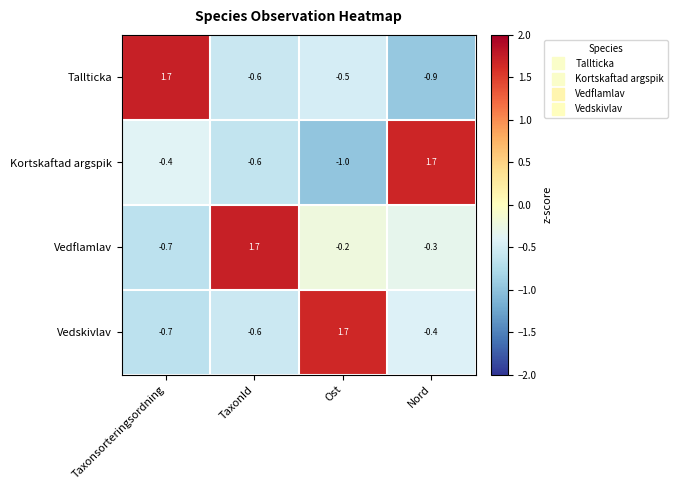

List the labels in order of Vedskivlav value, largest first.

Ost, Nord, TaxonId, Taxonsorteringsordning